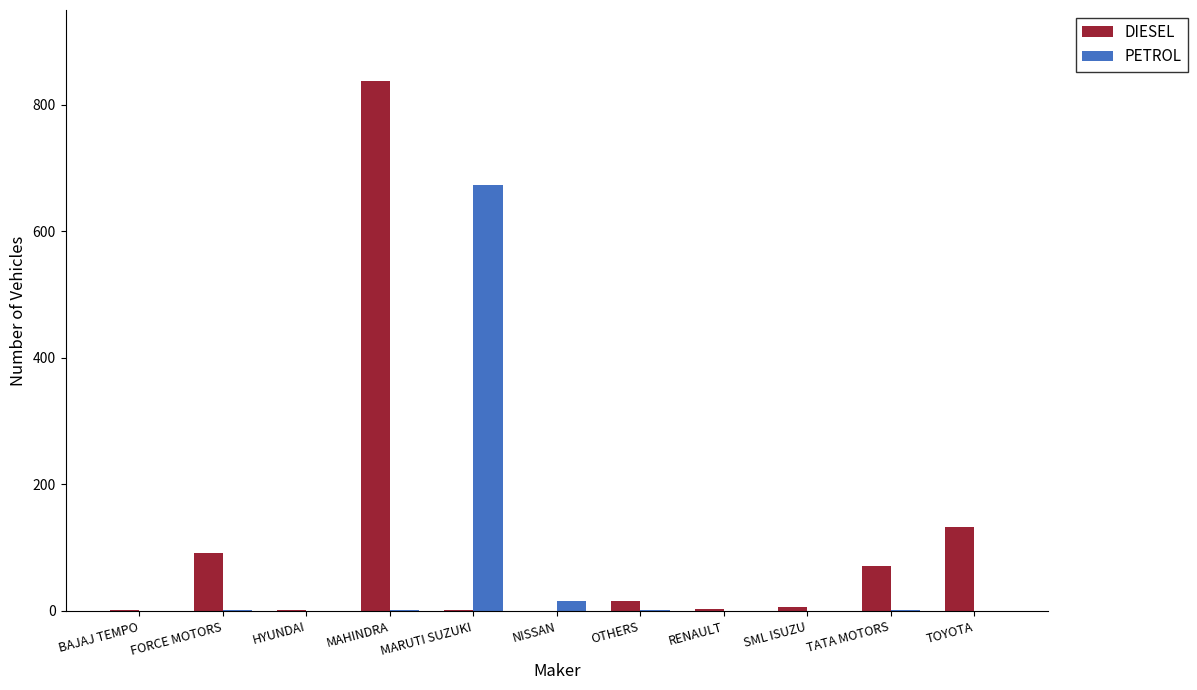

Does the chart contain stacked bars?

No